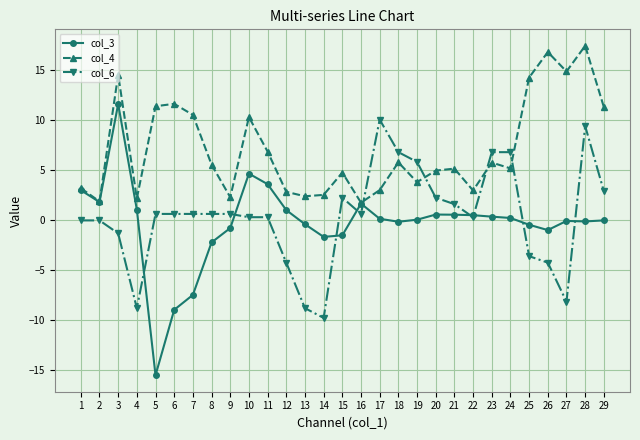

What are all the series names shown in the legend?

col_3, col_4, col_6